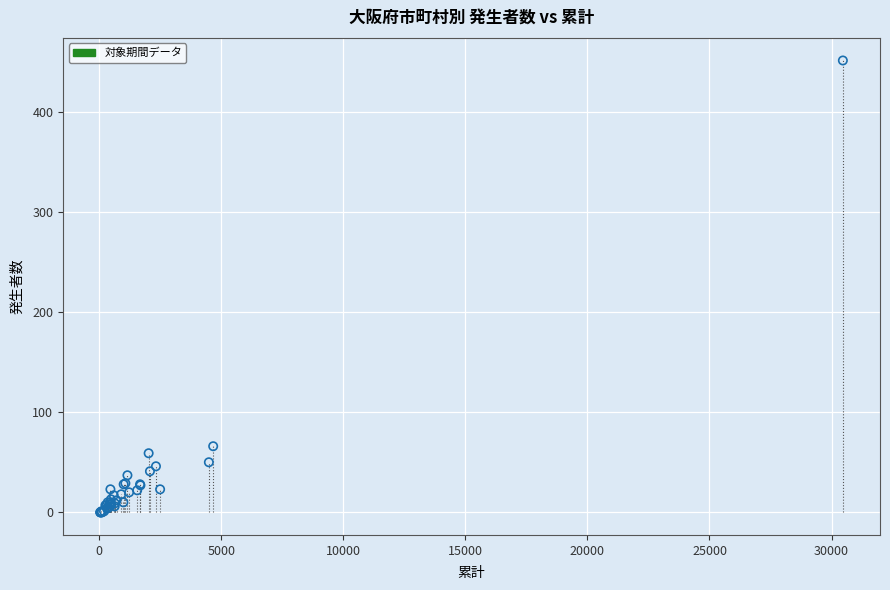

What Y value in the scatter plot is closest to 225?

66